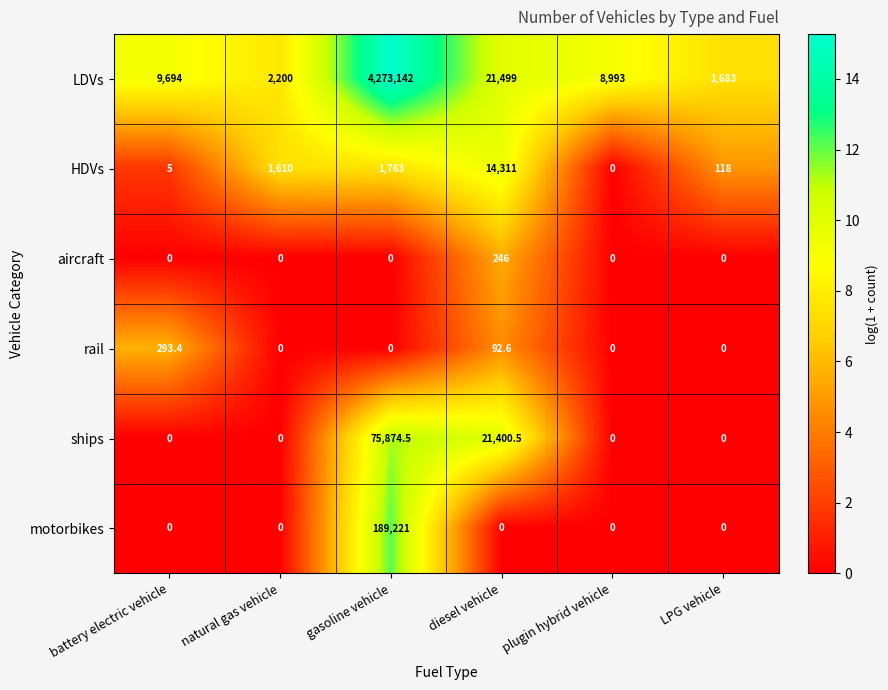

Which series changed the most between battery electric vehicle and gasoline vehicle?

LDVs